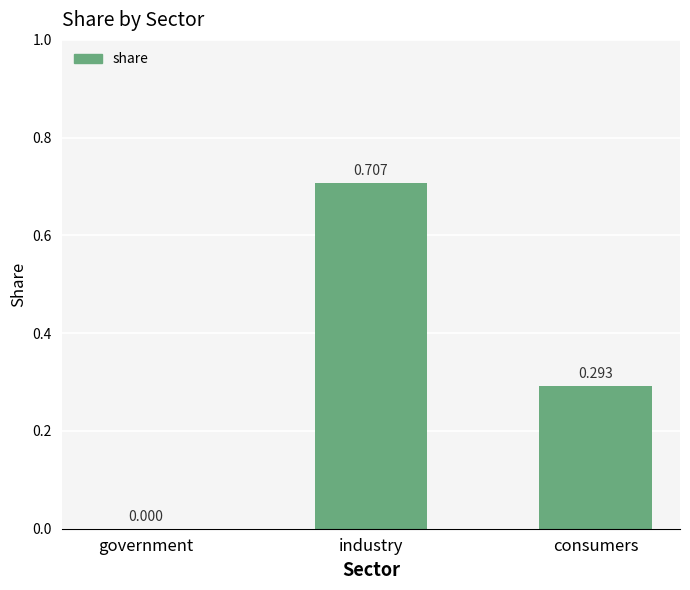

At which category does the chart reach its peak across all series?

industry